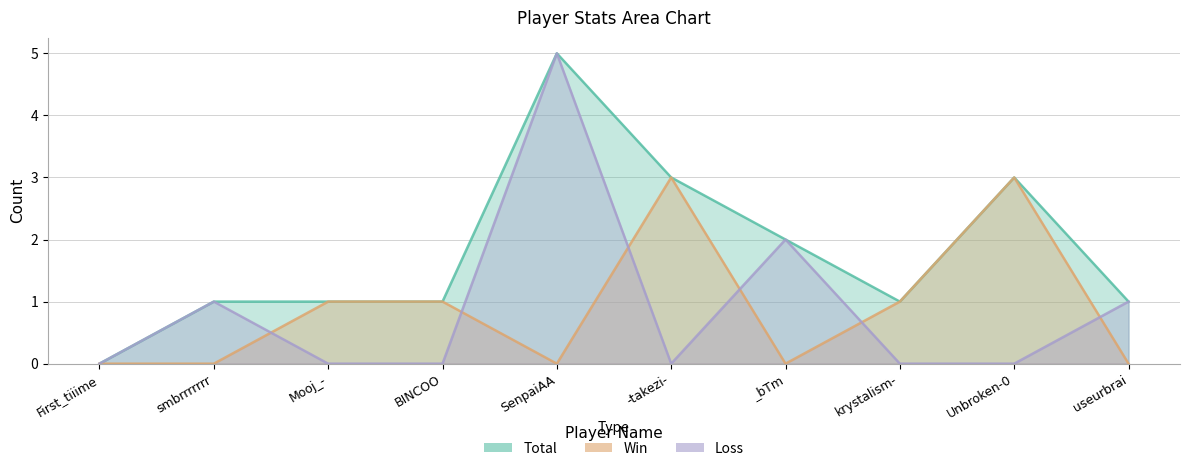

What are all the series names shown in the legend?

Total, Win, Loss